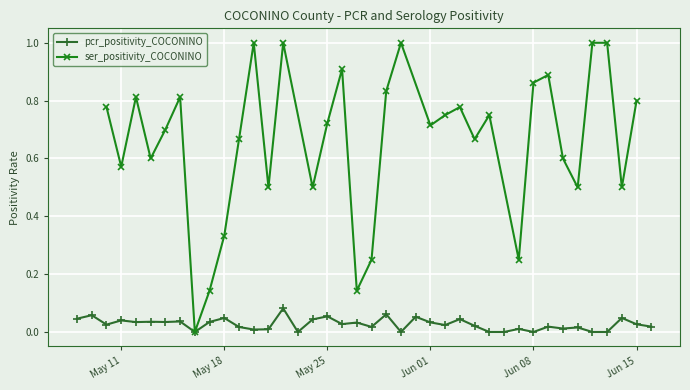

The ser_positivity_COCONINO series shows 0.2 at 2021-05-21. True or false?

False